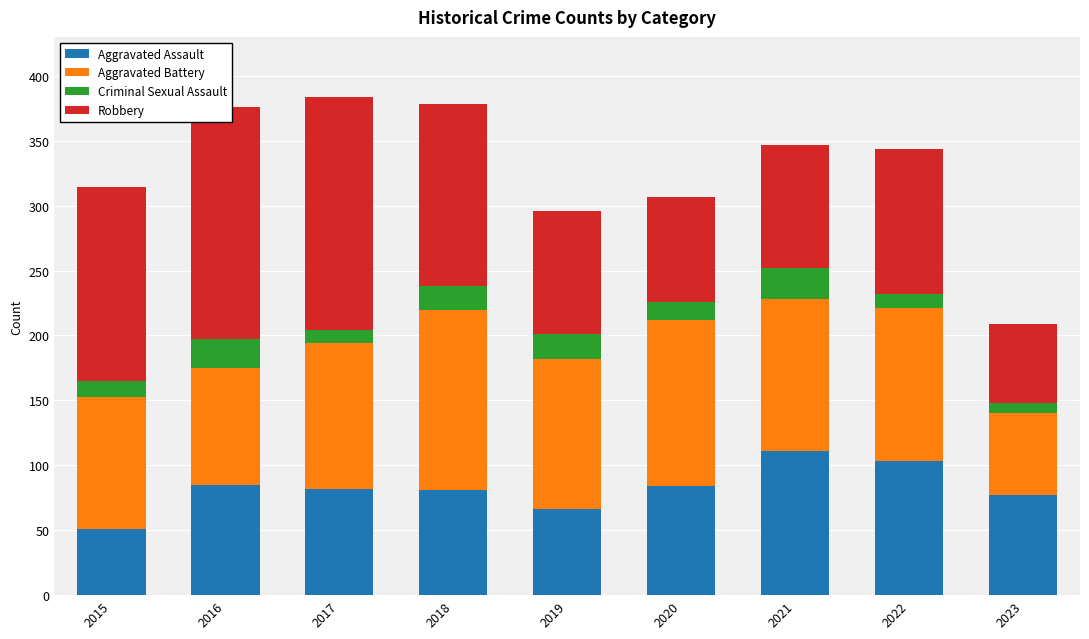

How many distinct data groups are displayed?

4